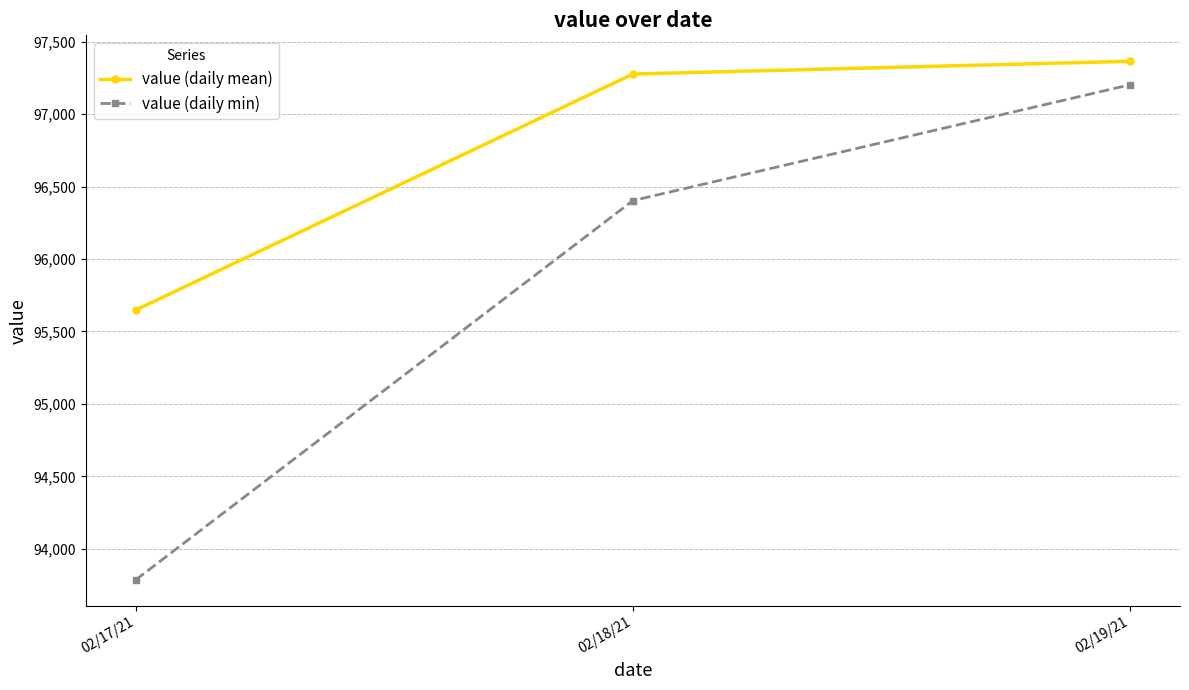

Which series has the largest total across all categories?

value (daily mean)